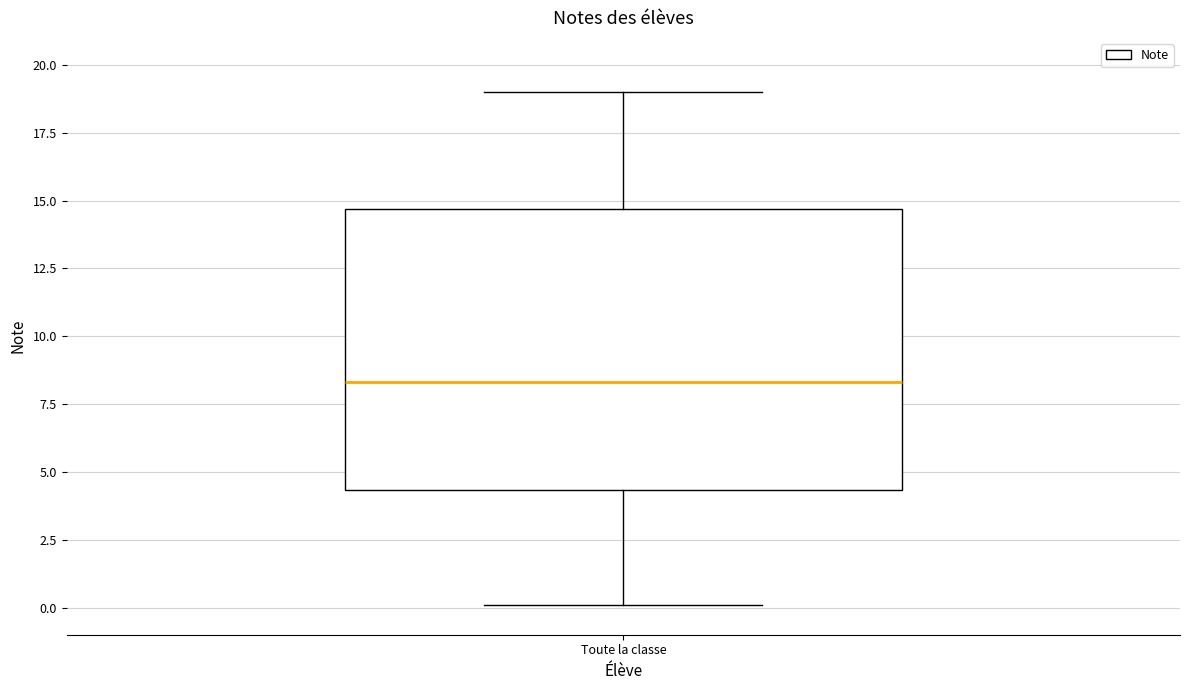

Read this box plot against the y-axis: the position of the median line, the range covered by the box, and the ends of both whiskers. The values are not printed on the chart, so give them approximately, as read against the axis.

median 8.5, box 4.5 to 14.5, whiskers 0.0 to 19.0